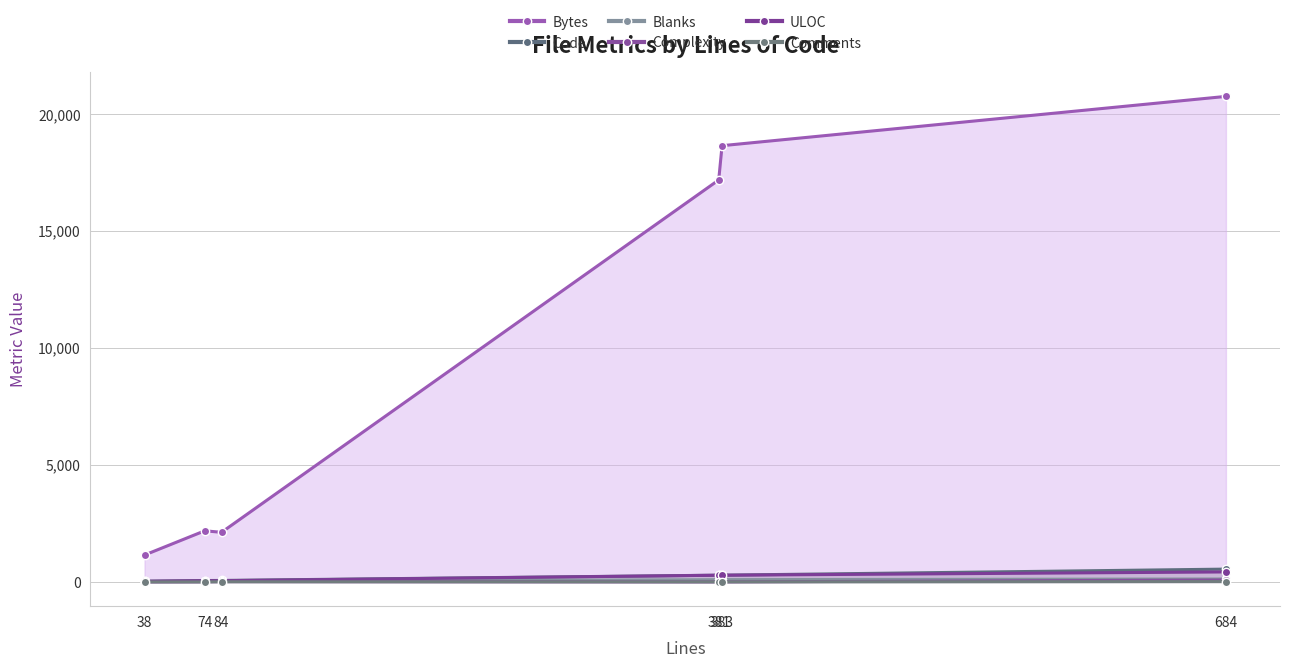

True or false: Code has more than 1 points higher than both neighbors.

False